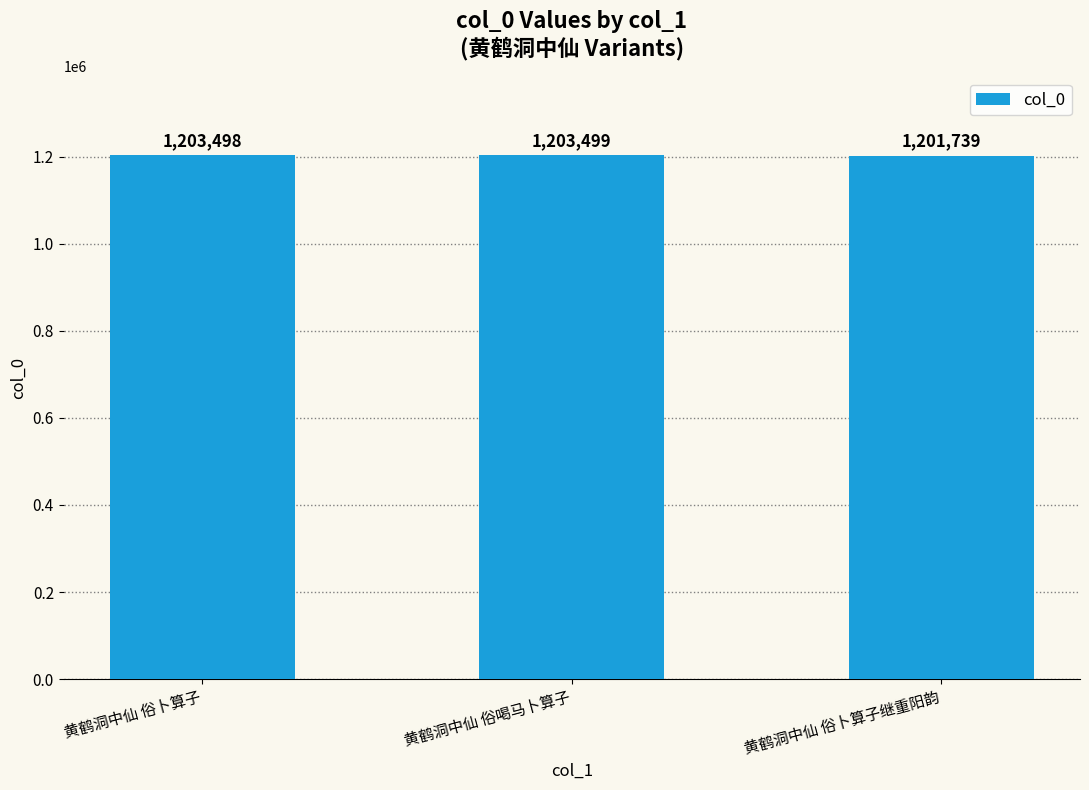

Which label corresponds to the largest value in the chart?

黄鹤洞中仙 俗喝马卜算子